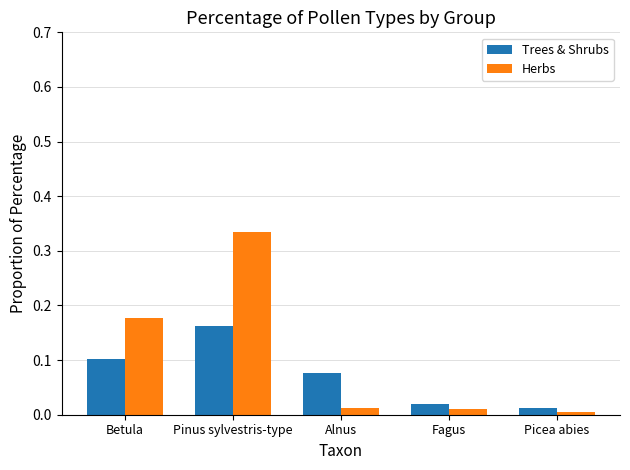

What is the sum of all Herbs values?

0.5